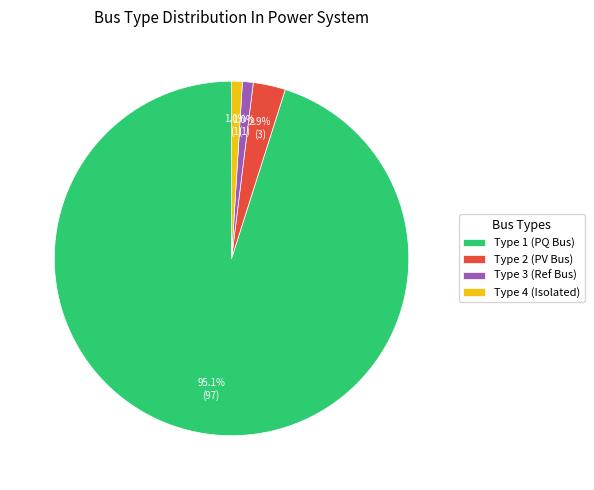

To the nearest percent, what is the difference between the largest and smallest slice percentages?

94%